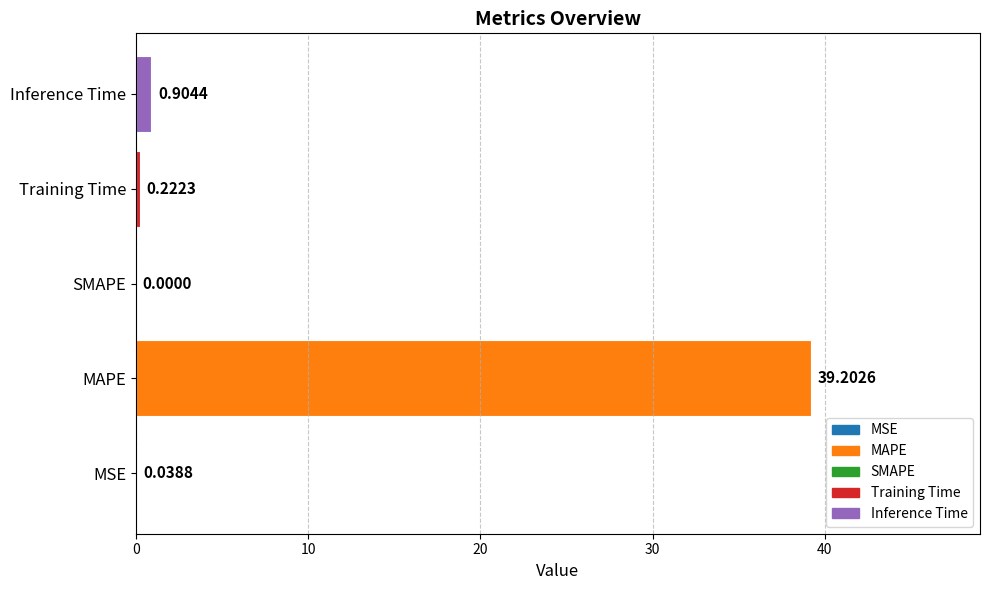

Which category has the lowest value across all series?

SMAPE